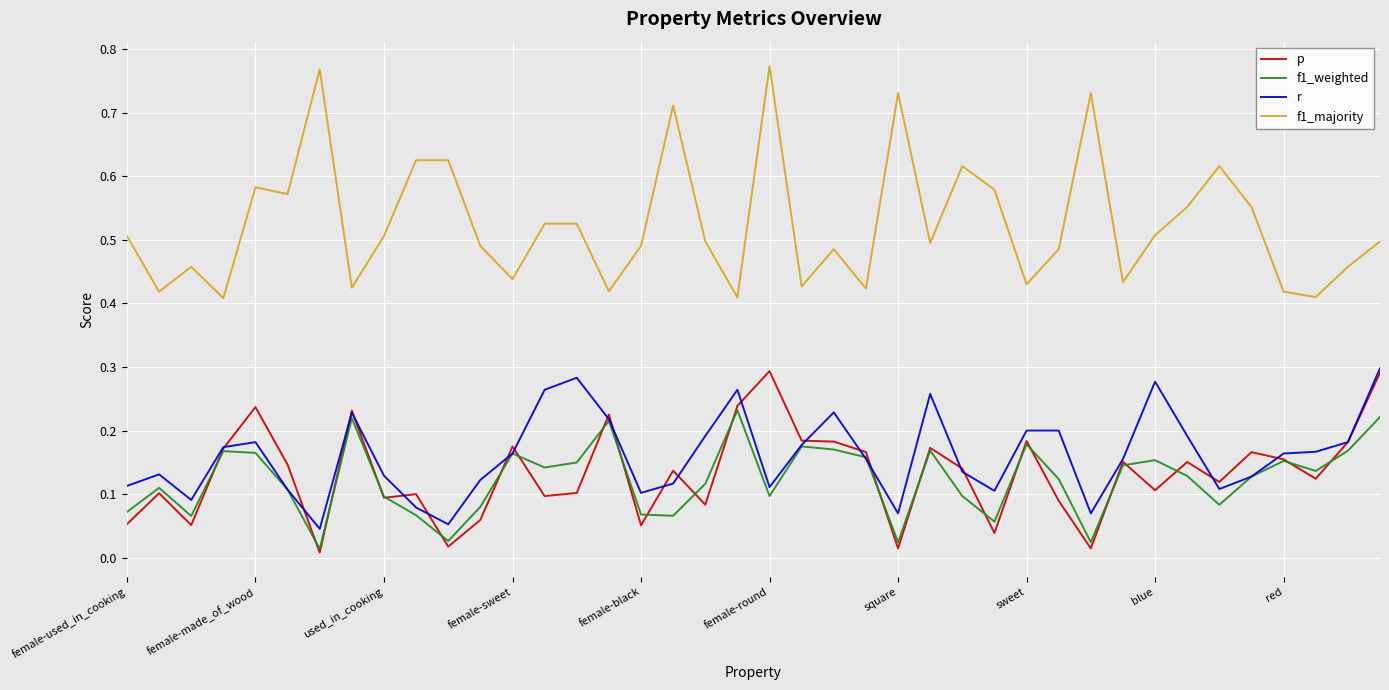

Which series has the widest spread of values?

f1_majority